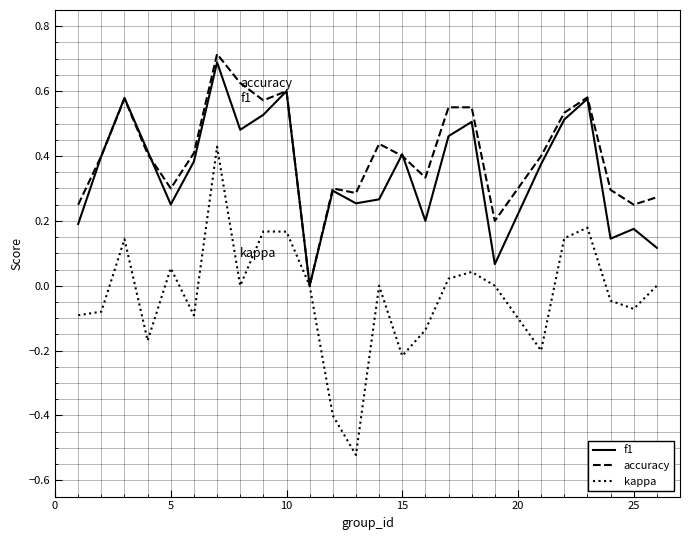

Which series has the largest range (max minus min)?

kappa